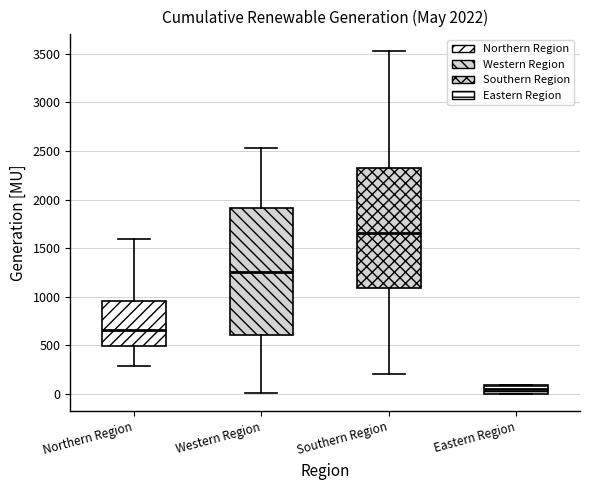

Reading left to right, transcribe this box plot: for each box, give where its median line is, the range the box spans, and where its two whiskers end, as read against the y-axis. The values are not printed on the chart, so give them approximately, as read against the axis.

Northern Region: median 650, box 500 to 950, whiskers 300 to 1600
Western Region: median 1250, box 600 to 1900, whiskers 0 to 2550
Southern Region: median 1650, box 1100 to 2350, whiskers 200 to 3500
Eastern Region: median 50, box 0 to 100, whiskers 0 to 100